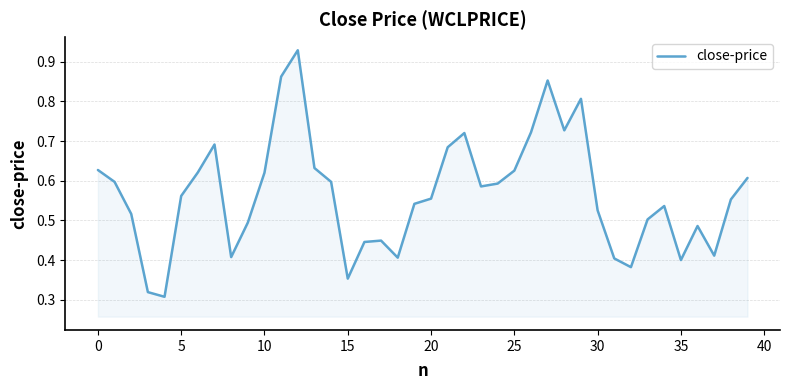

How many lines are shown in the chart?

1